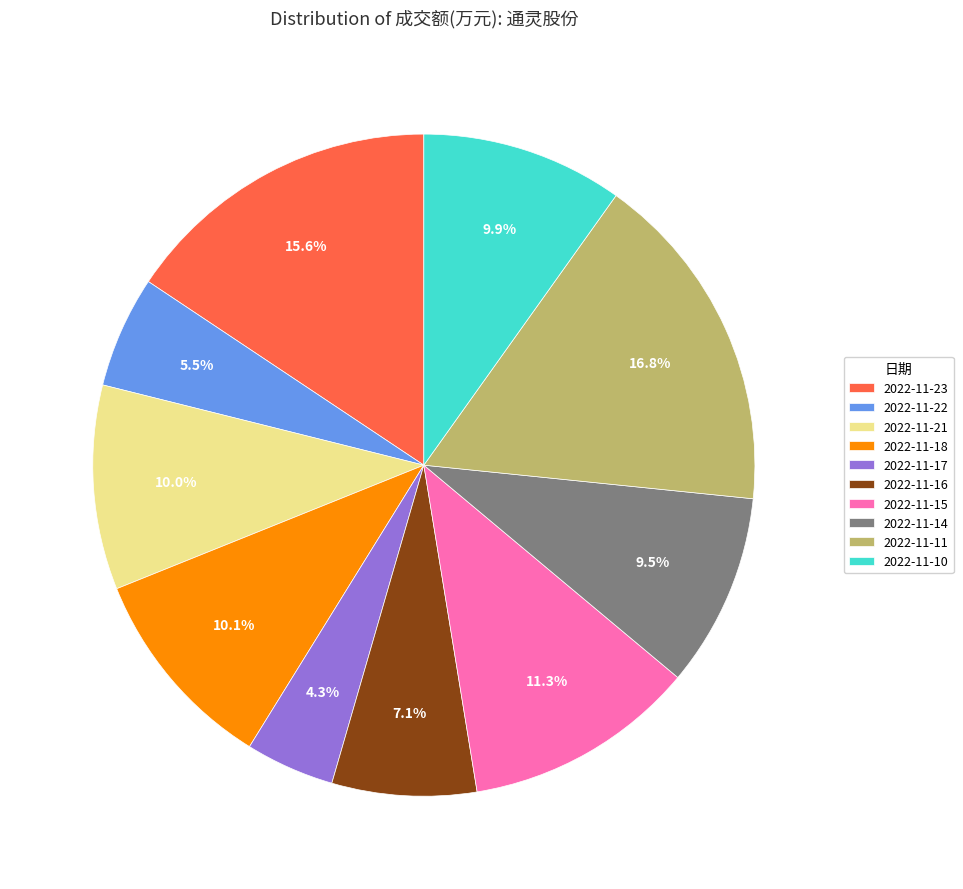

How many segments does this pie chart have?

10